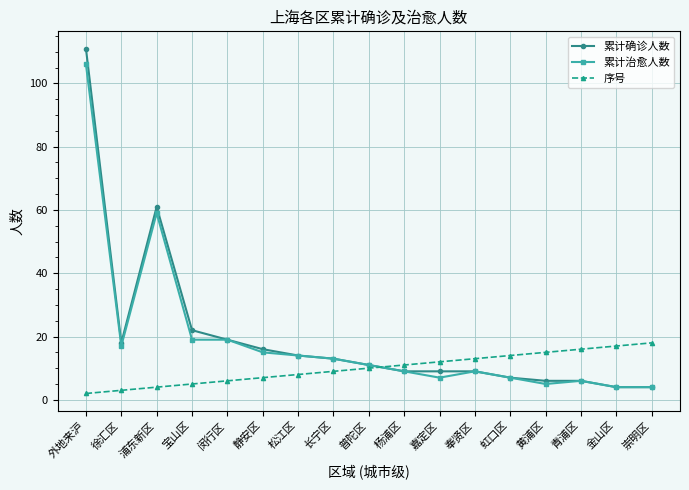

Reading right to left, what are all the values shown in this chart?

累计确诊人数: 崇明区=4	金山区=4	青浦区=6	黄浦区=6	虹口区=7	奉贤区=9	嘉定区=9	杨浦区=9	普陀区=11	长宁区=13	松江区=14	静安区=16	闵行区=19	宝山区=22	浦东新区=61	徐汇区=18	外地来沪=111
累计治愈人数: 崇明区=4	金山区=4	青浦区=6	黄浦区=5	虹口区=7	奉贤区=9	嘉定区=7	杨浦区=9	普陀区=11	长宁区=13	松江区=14	静安区=15	闵行区=19	宝山区=19	浦东新区=59	徐汇区=17	外地来沪=106
序号: 崇明区=18	金山区=17	青浦区=16	黄浦区=15	虹口区=14	奉贤区=13	嘉定区=12	杨浦区=11	普陀区=10	长宁区=9	松江区=8	静安区=7	闵行区=6	宝山区=5	浦东新区=4	徐汇区=3	外地来沪=2